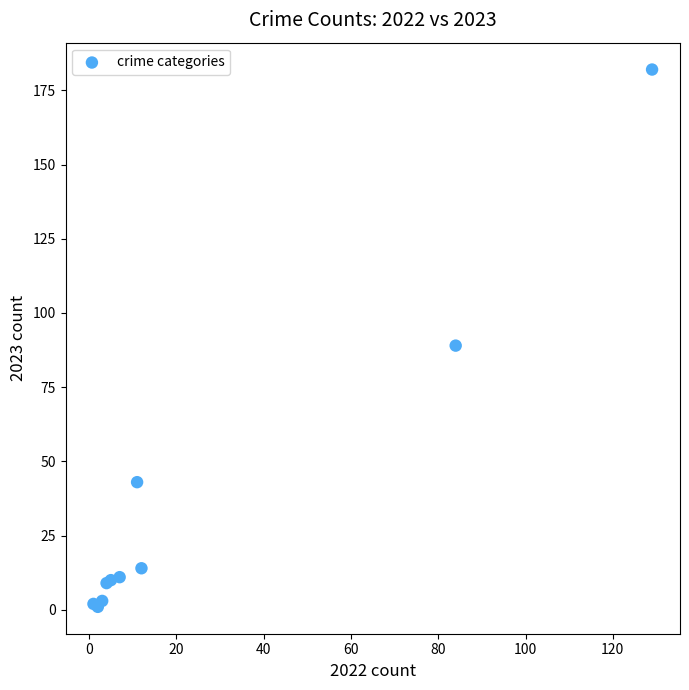

What Y value in the scatter plot is closest to 91?

89